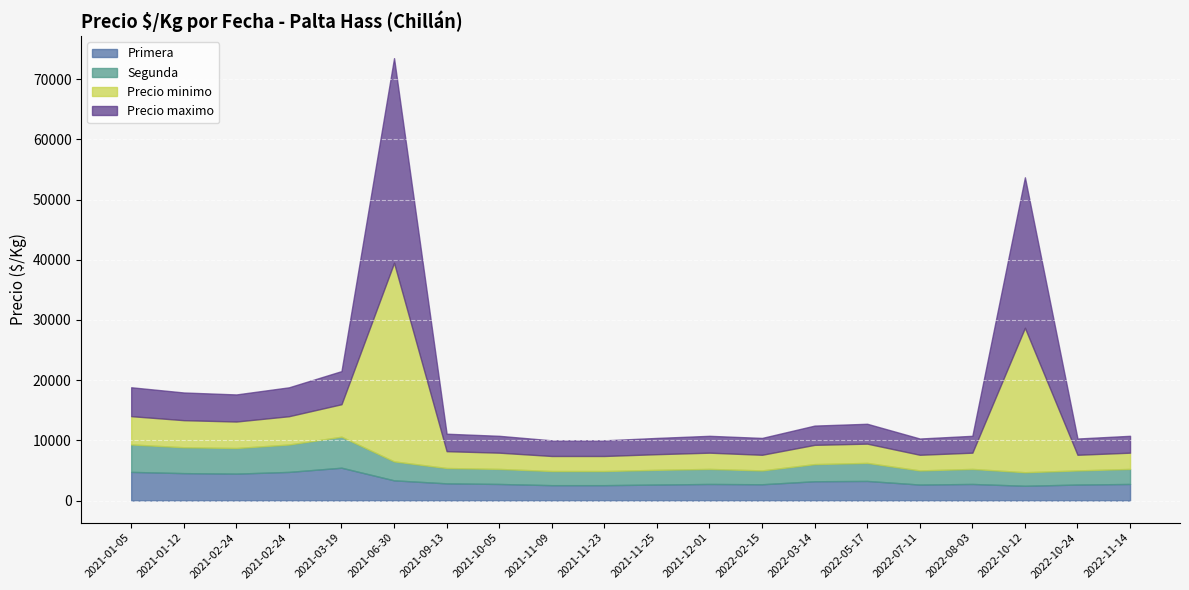

Which series changed the most between 2021-11-23 and 2022-11-14?

Primera